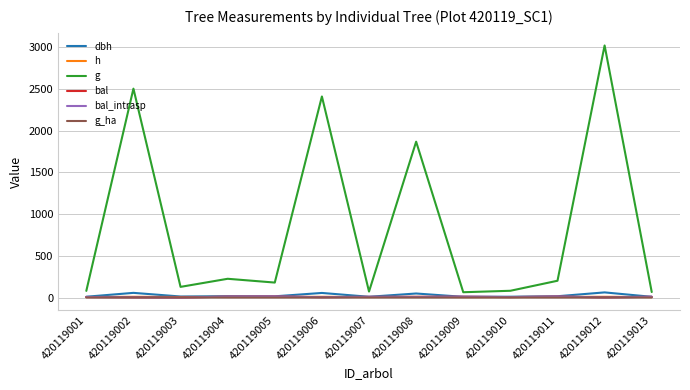

Does the chart display data point markers on the line(s)?

No